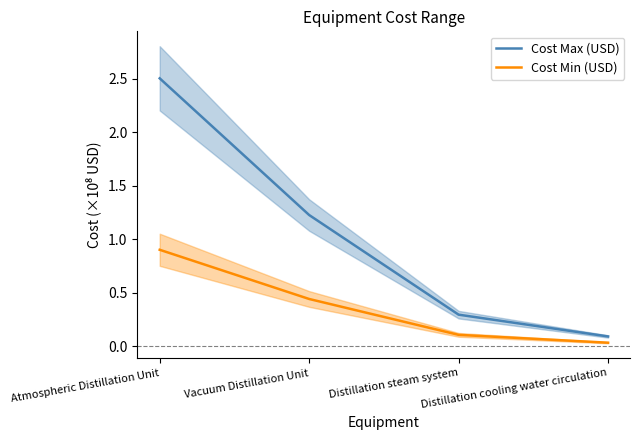

Which has a higher value, Vacuum Distillation Unit or Distillation steam system?

Vacuum Distillation Unit